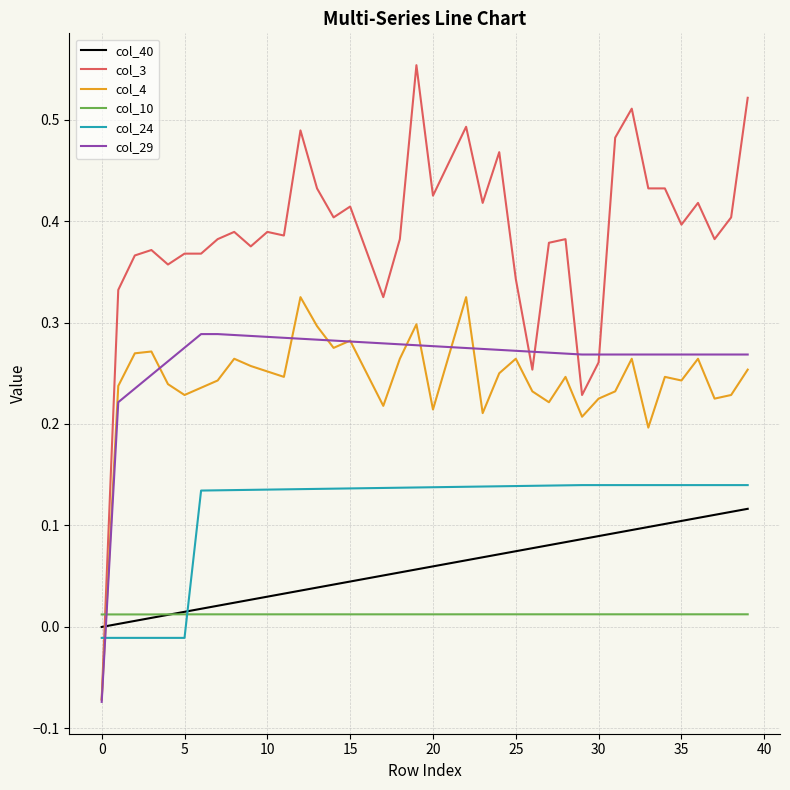

Which series has the largest range (max minus min)?

col_3